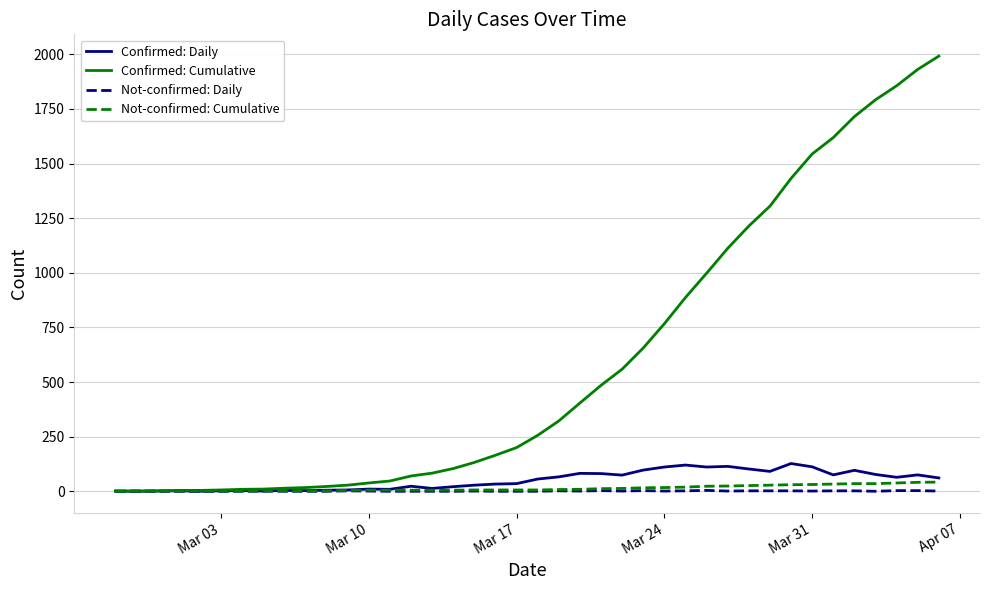

What is the greatest value displayed?

1992